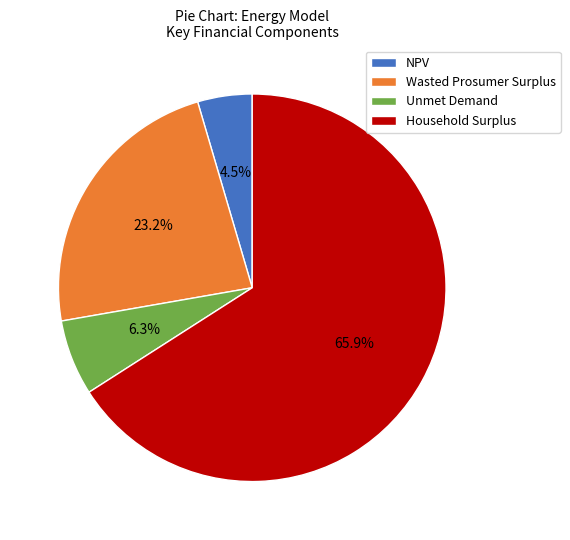

Which slice is the smallest?

NPV